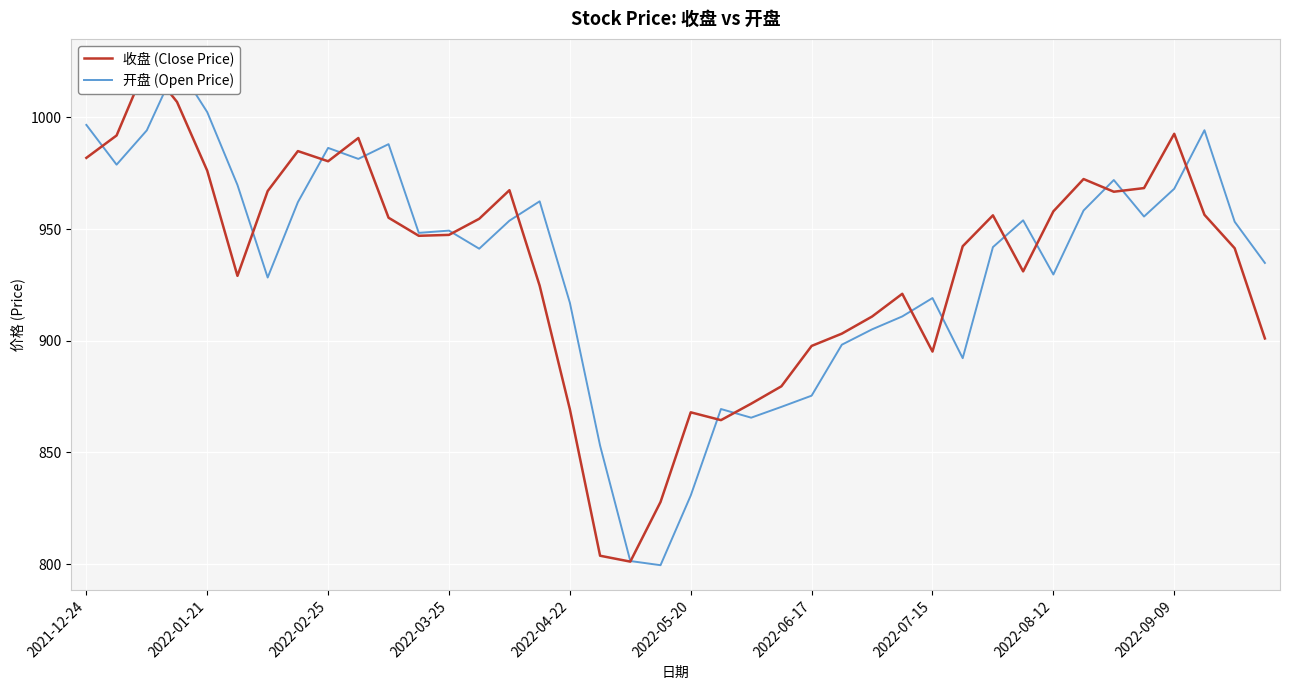

At how many categories does at least one series exceed 825?

39